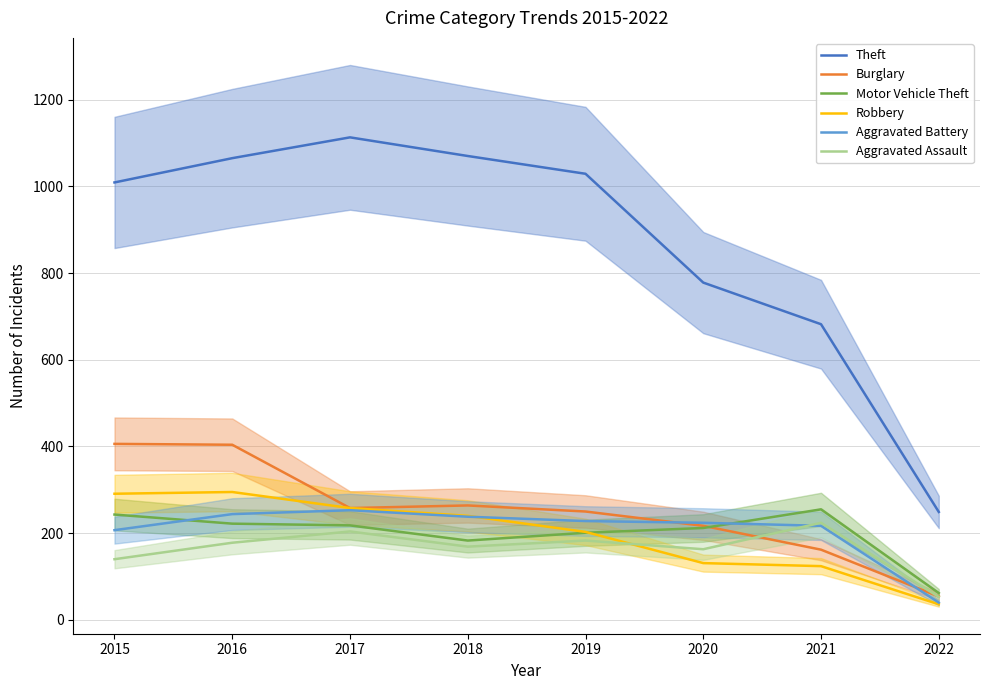

Is this an area chart (filled region under the line)?

No